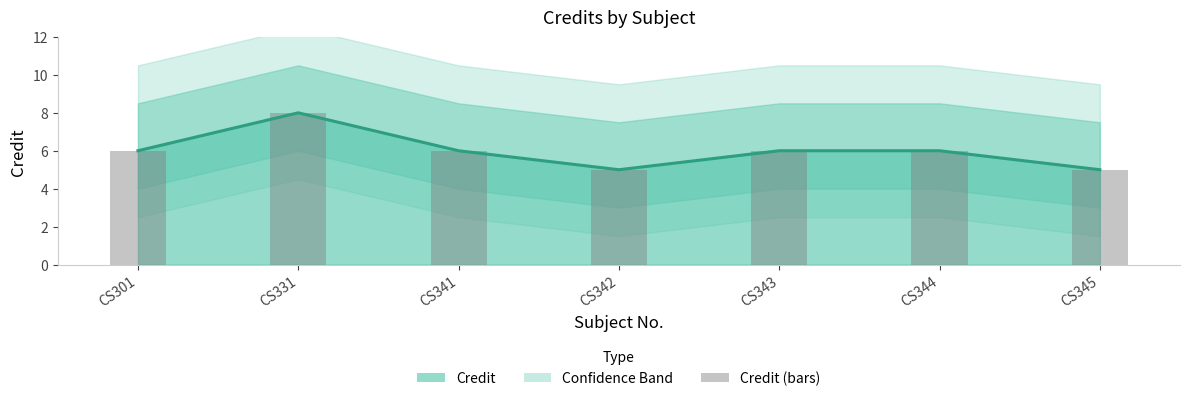

Is it true that the value at CS331 is 5?

False